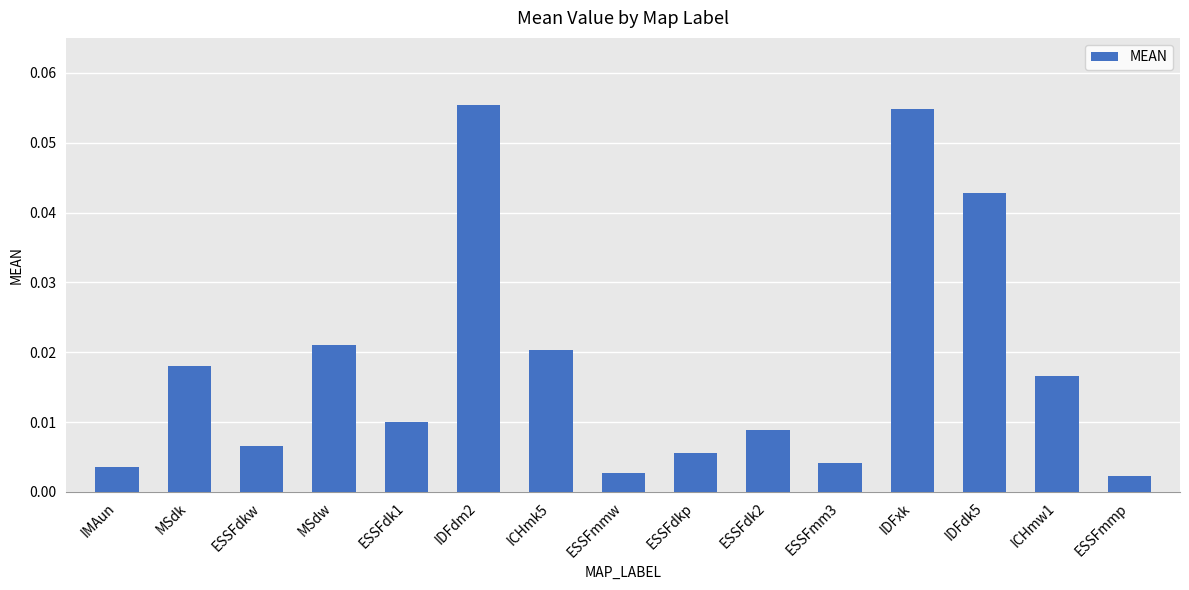

Which has a higher value, IDFdm2 or IMAun?

IDFdm2